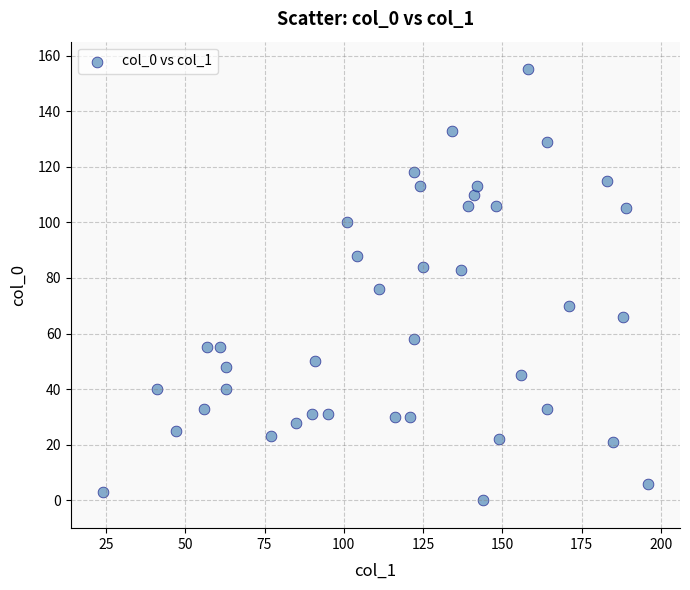

What is the range of X values (max minus min)?

172